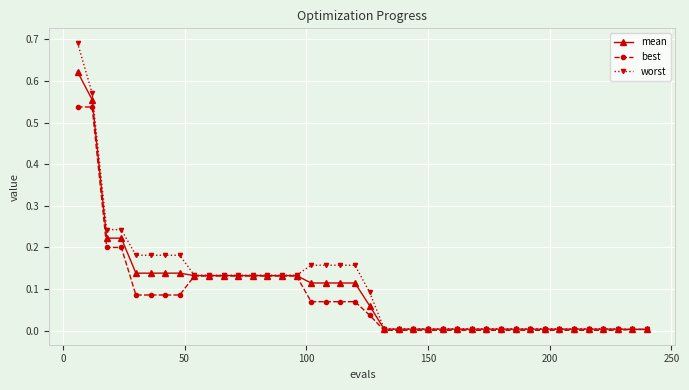

Which series has the widest spread of values?

worst